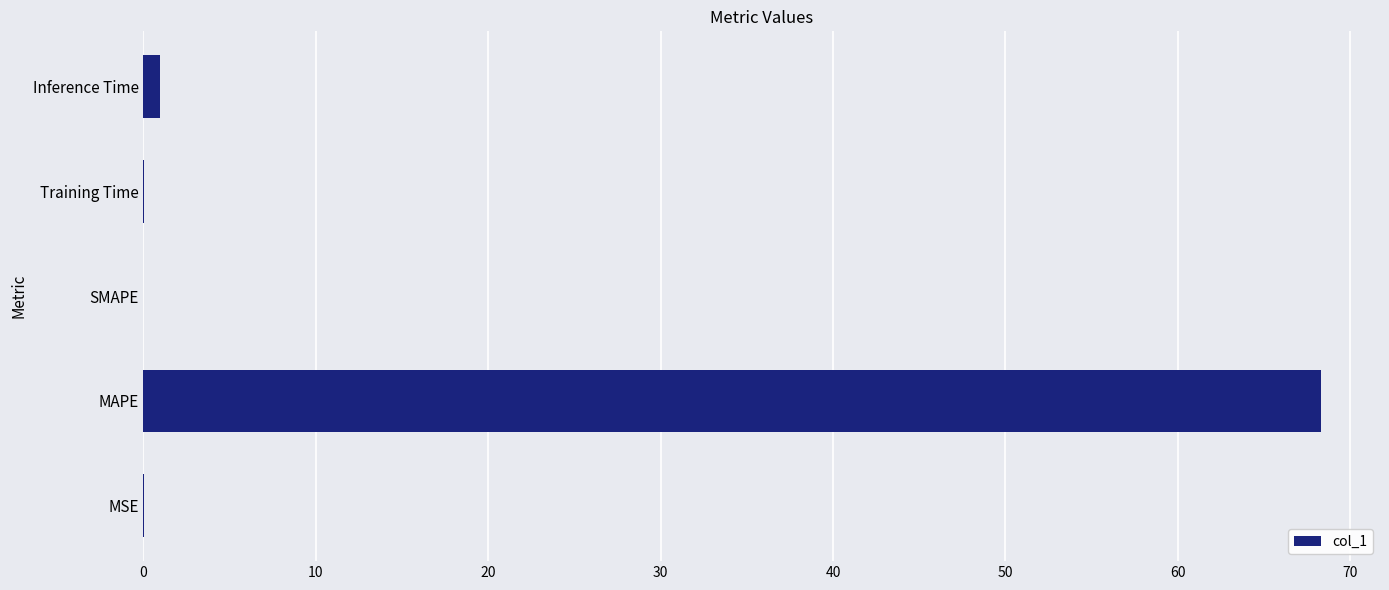

Count the number of categories in the chart.

5